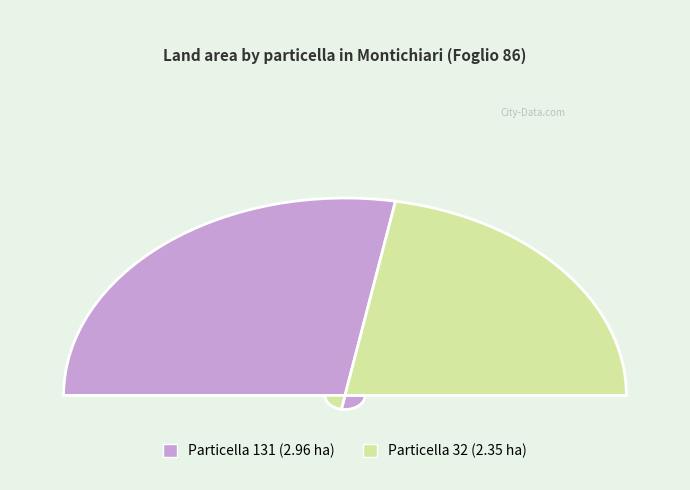

Which category has the smallest portion of the pie?

32